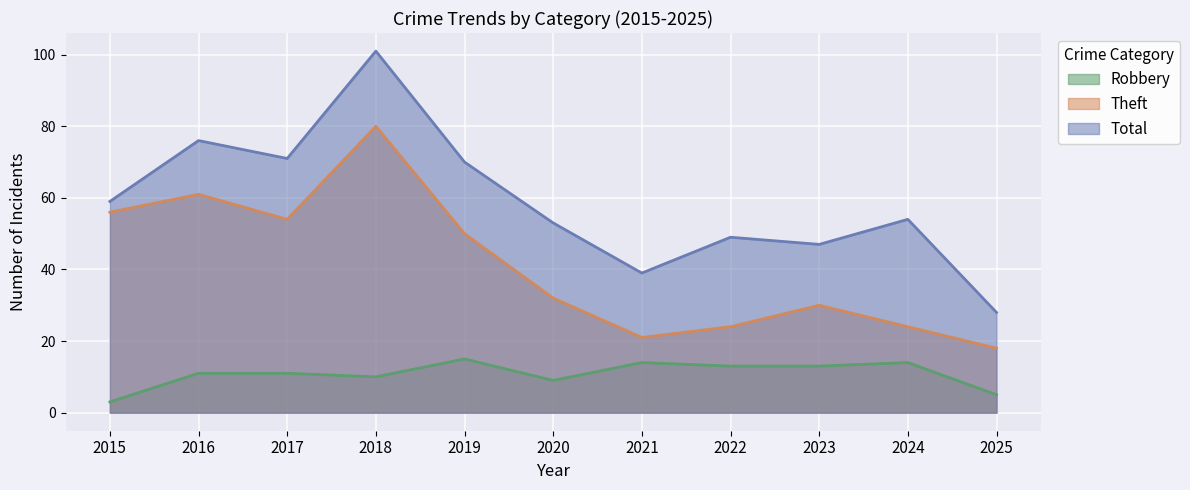

What is the sum of the Total values at 2015 and 2020?

112